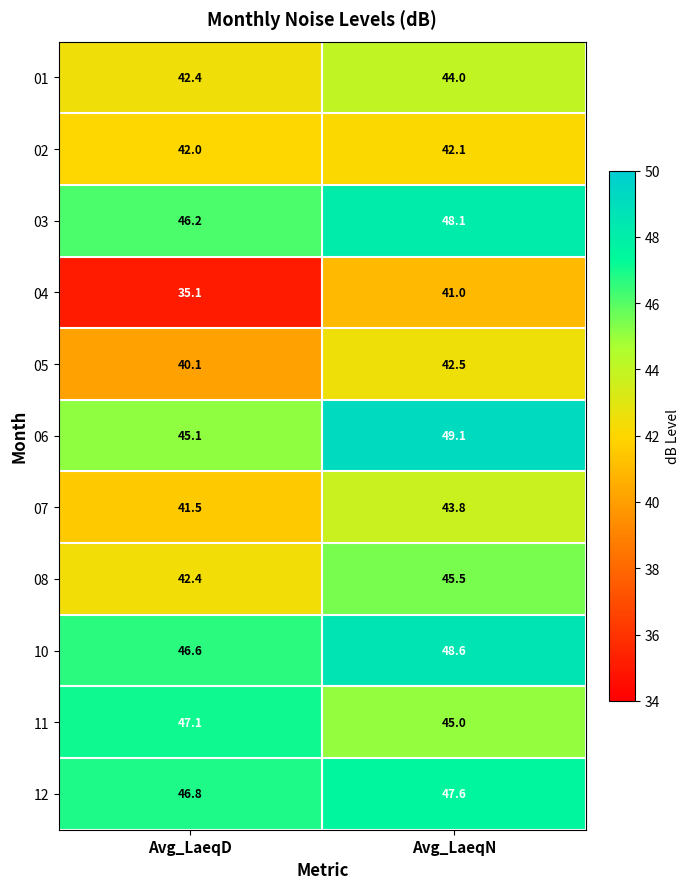

What is the difference between the 04 values at Avg_LaeqD and Avg_LaeqN?

5.9